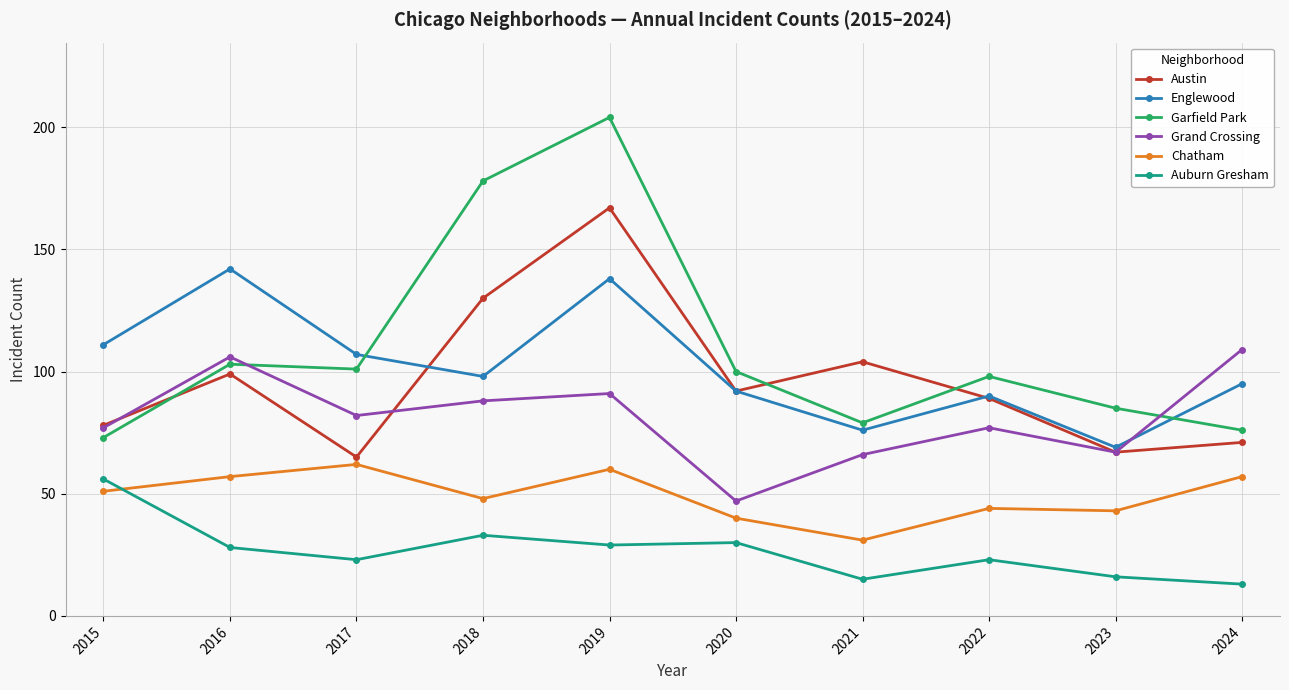

What is the difference between the highest and lowest values at 2015?

60